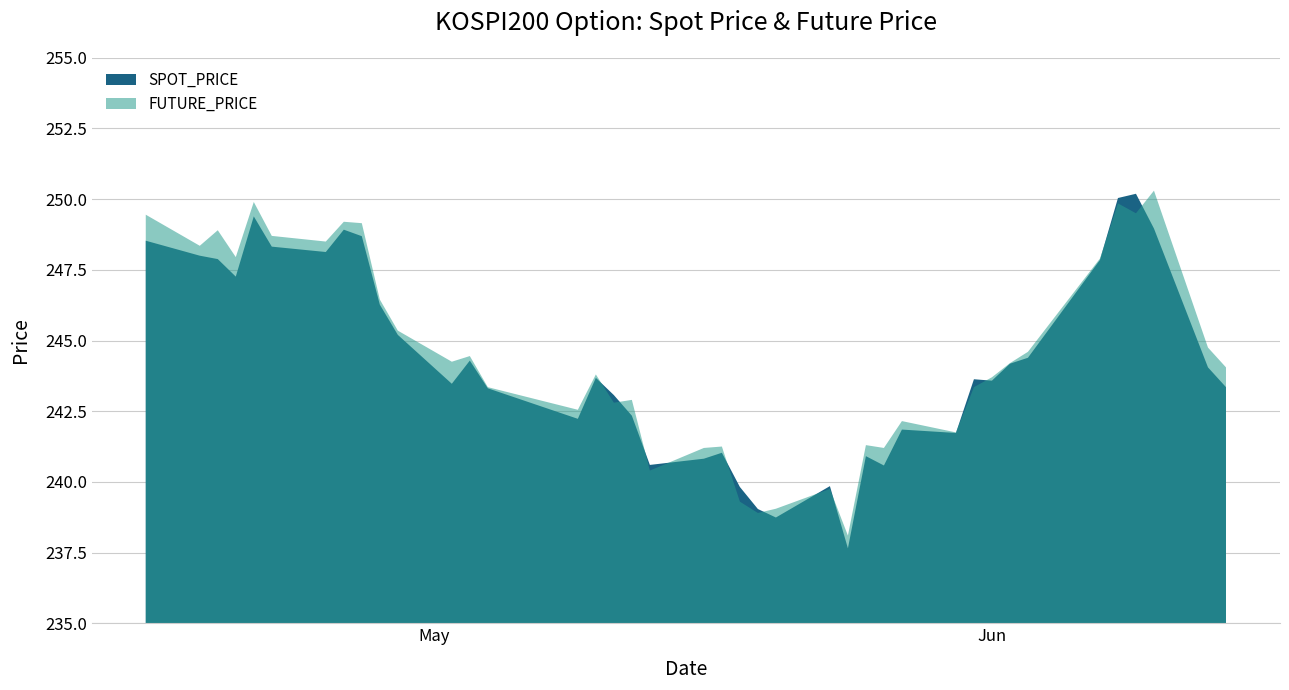

In SPOT_PRICE, how many points are lower than both neighbors (excluding endpoints)?

10